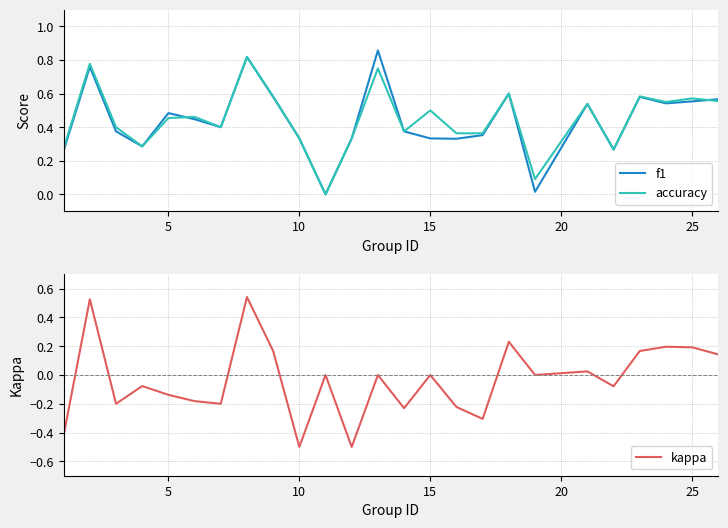

Which series has the largest total across all categories?

accuracy